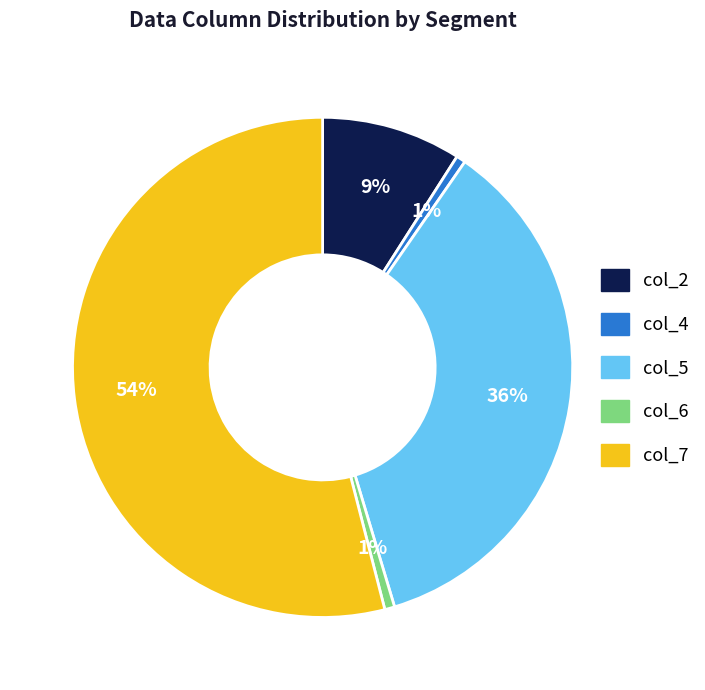

Is there a majority slice in this chart?

Yes